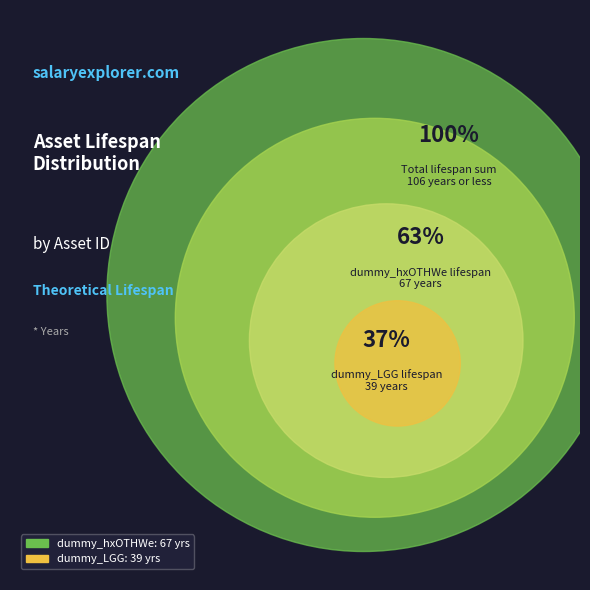

Which slice is the largest?

dummy_hxOTHWe